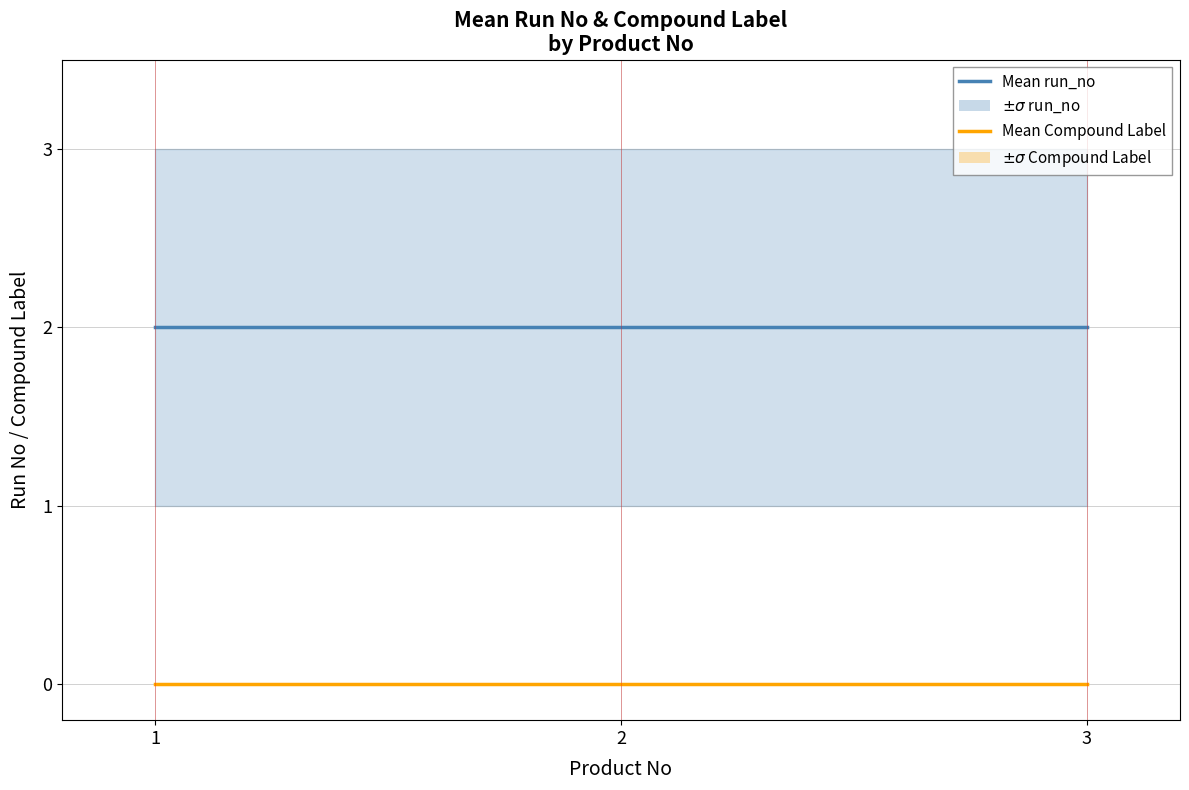

Where is Mean Compound Label nearest to the value 0?

1